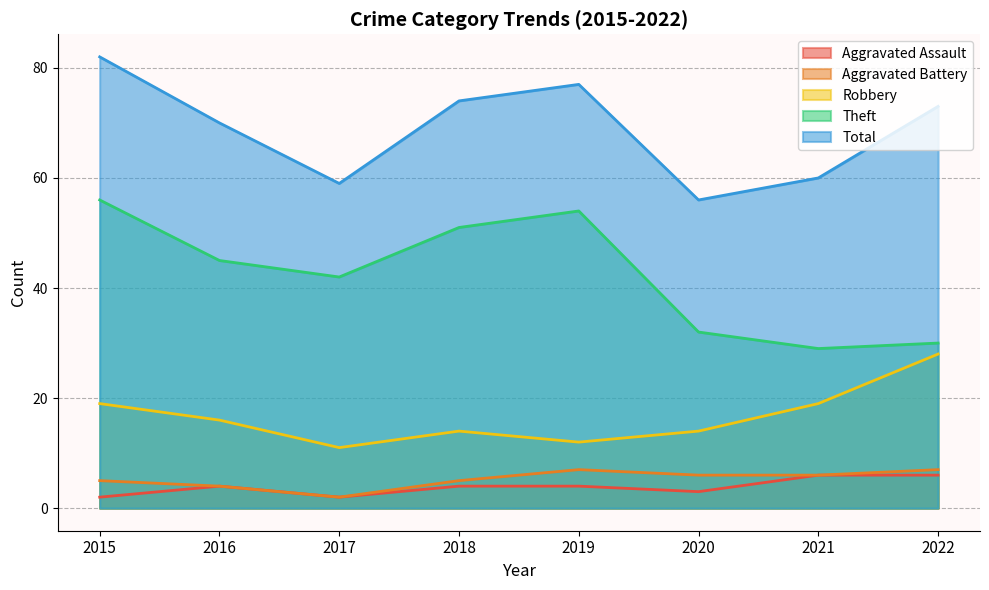

True or false: Aggravated Battery and Theft intersect in this chart.

False